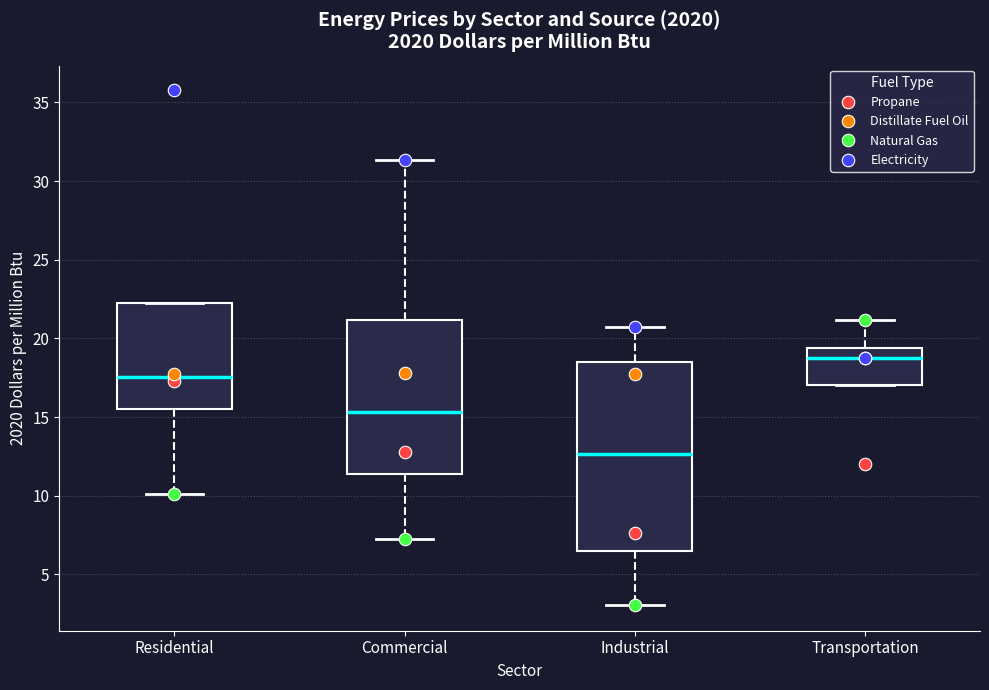

Where does the median line of the box for Residential sit on the y-axis? The values are not printed on the chart, so give them approximately, as read against the axis.

17.5